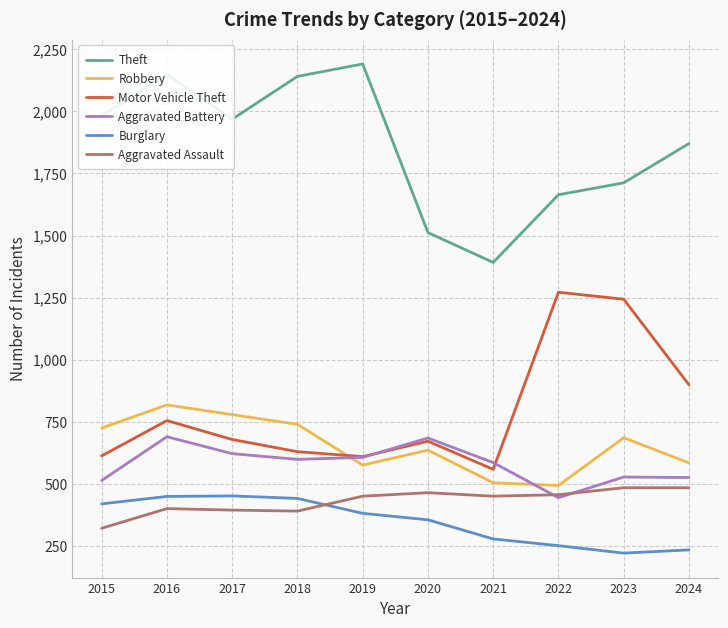

Rank the series by their maximum value, from highest to lowest.

Theft, Motor Vehicle Theft, Robbery, Aggravated Battery, Aggravated Assault, Burglary